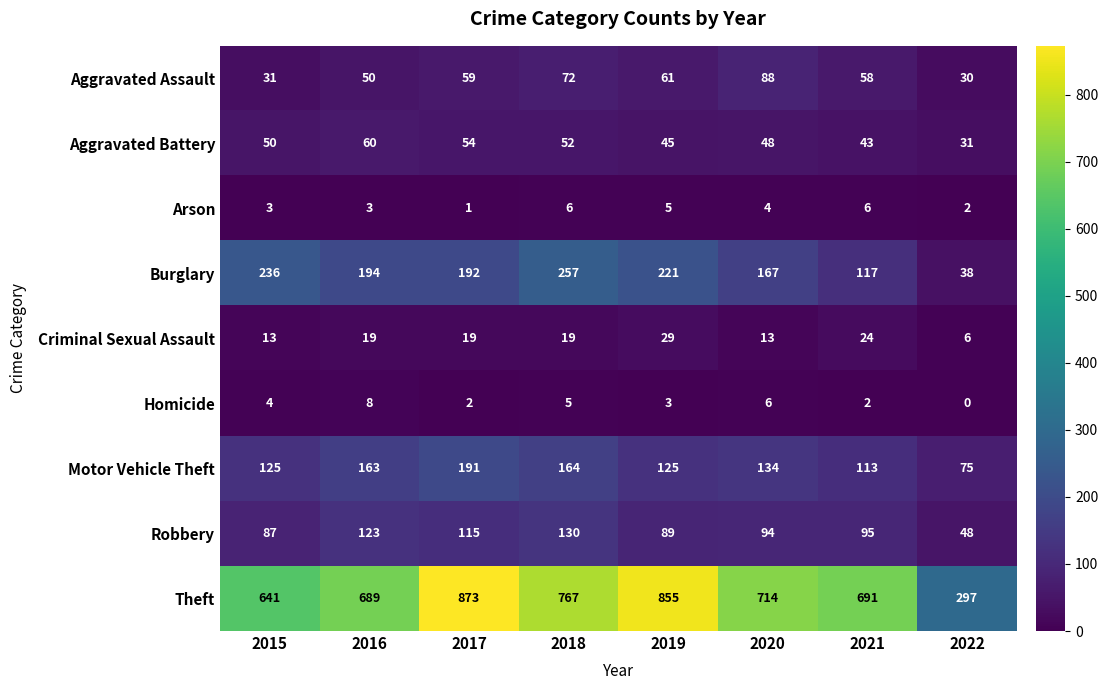

What is the sum of all Criminal Sexual Assault values?

142